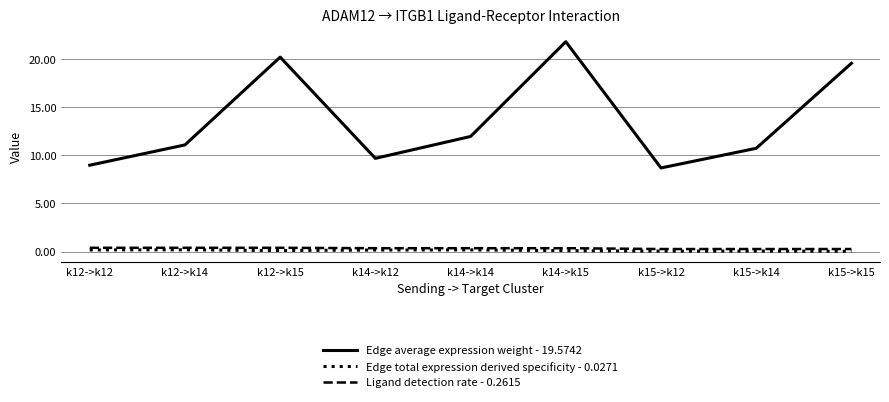

Between k12->k15 and k15->k14, which series saw the biggest shift?

Edge average expression weight - 19.5742